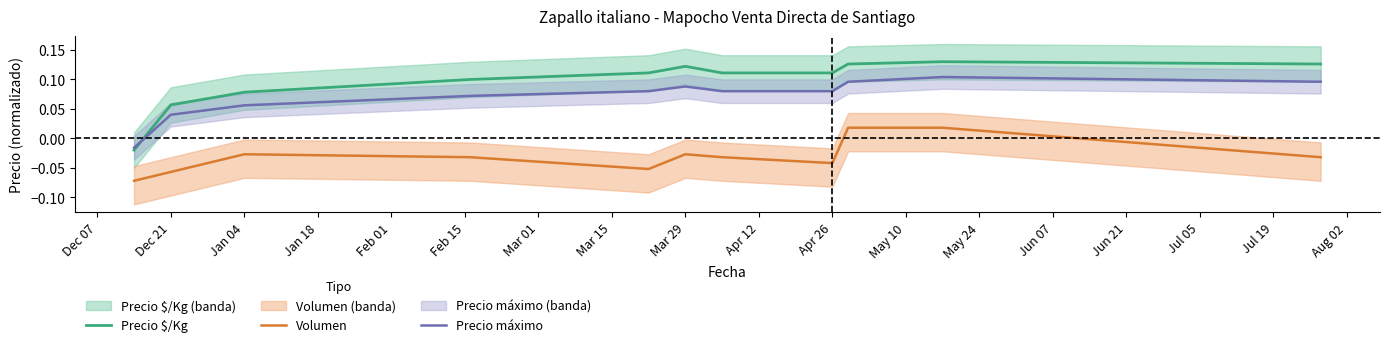

Where does the Precio máximo series first go above 0?

Dec 21